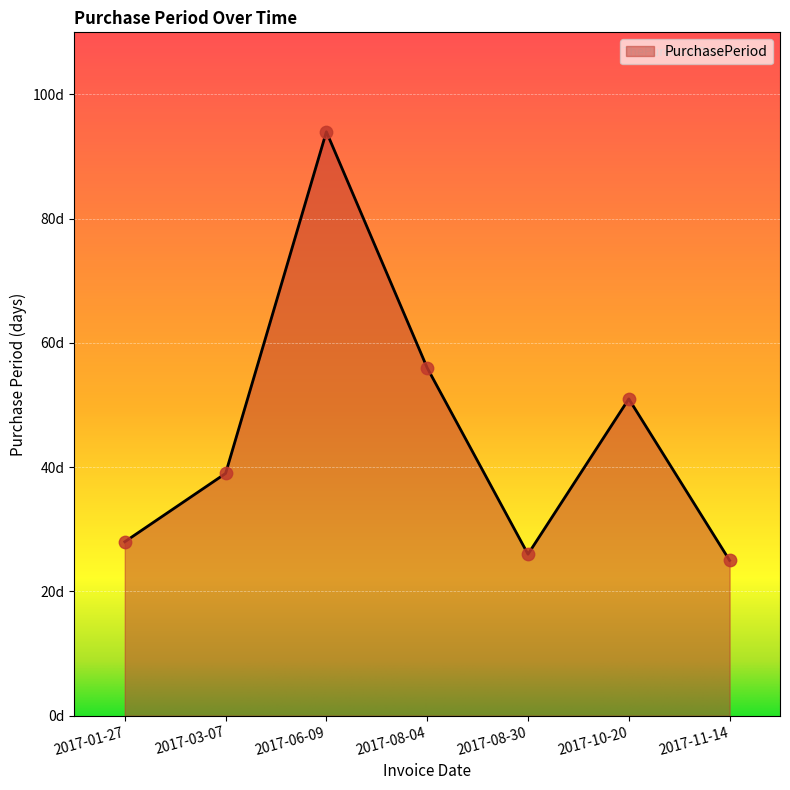

What is the change in value from 2017-08-30 to 2017-10-20?

+25